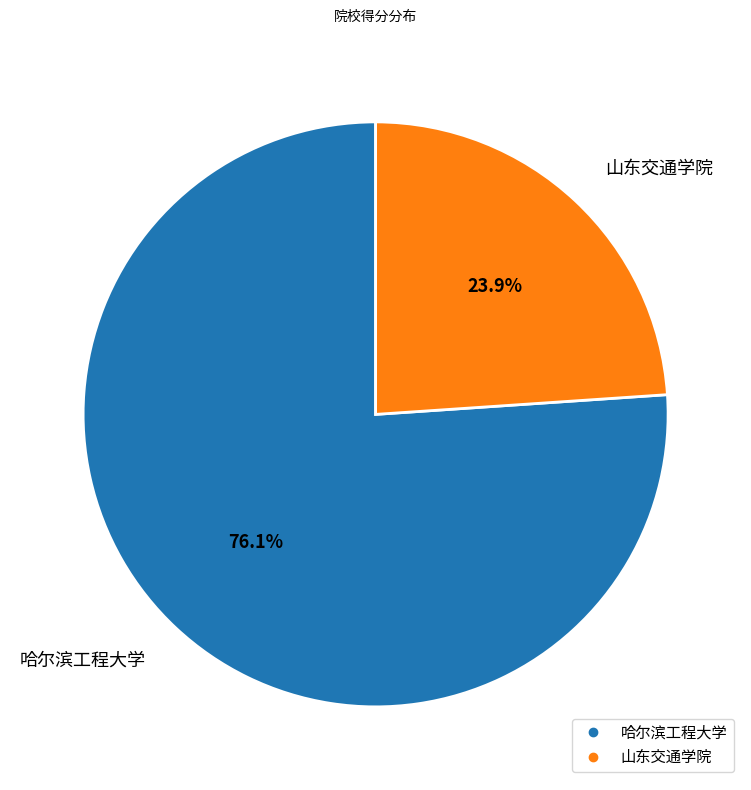

Is it true that 哈尔滨工程大学 is 69% of the pie?

False